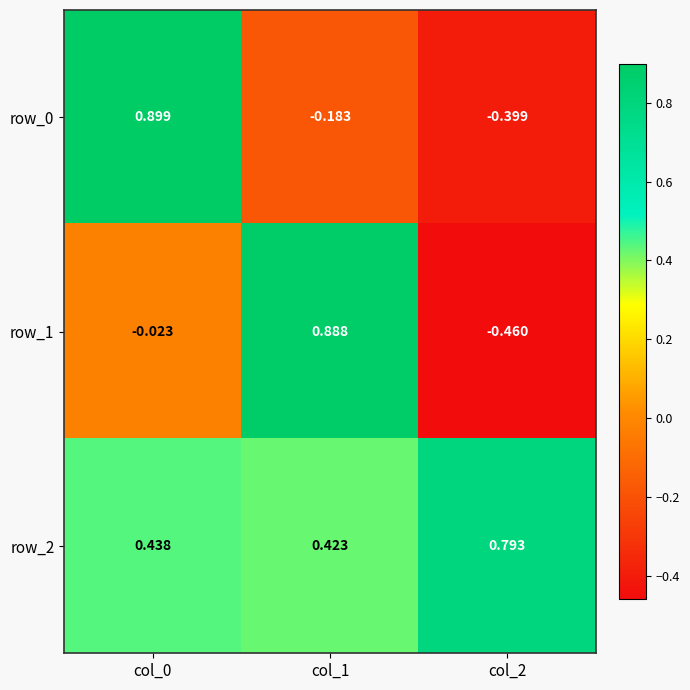

What is the total value across all series at col_0?

1.3